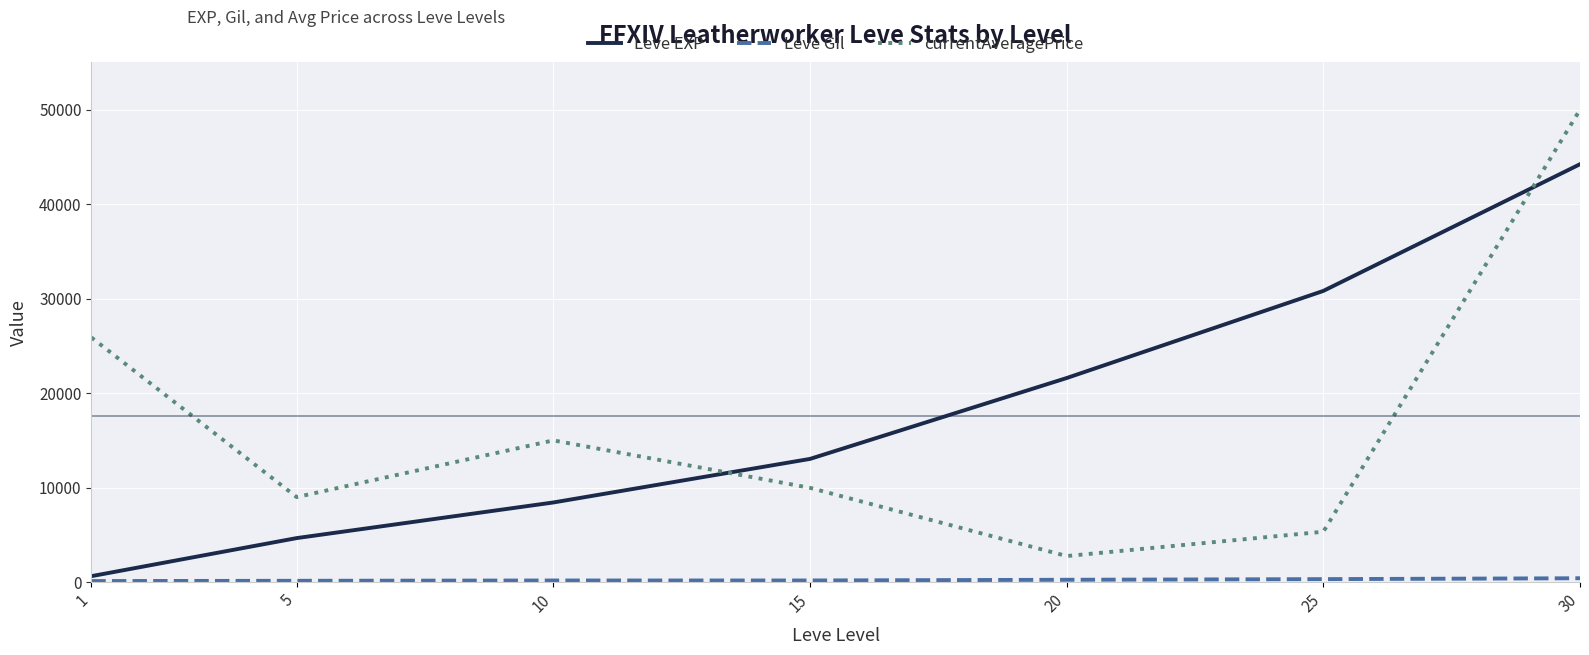

At which category is the sum across all series the highest?

30